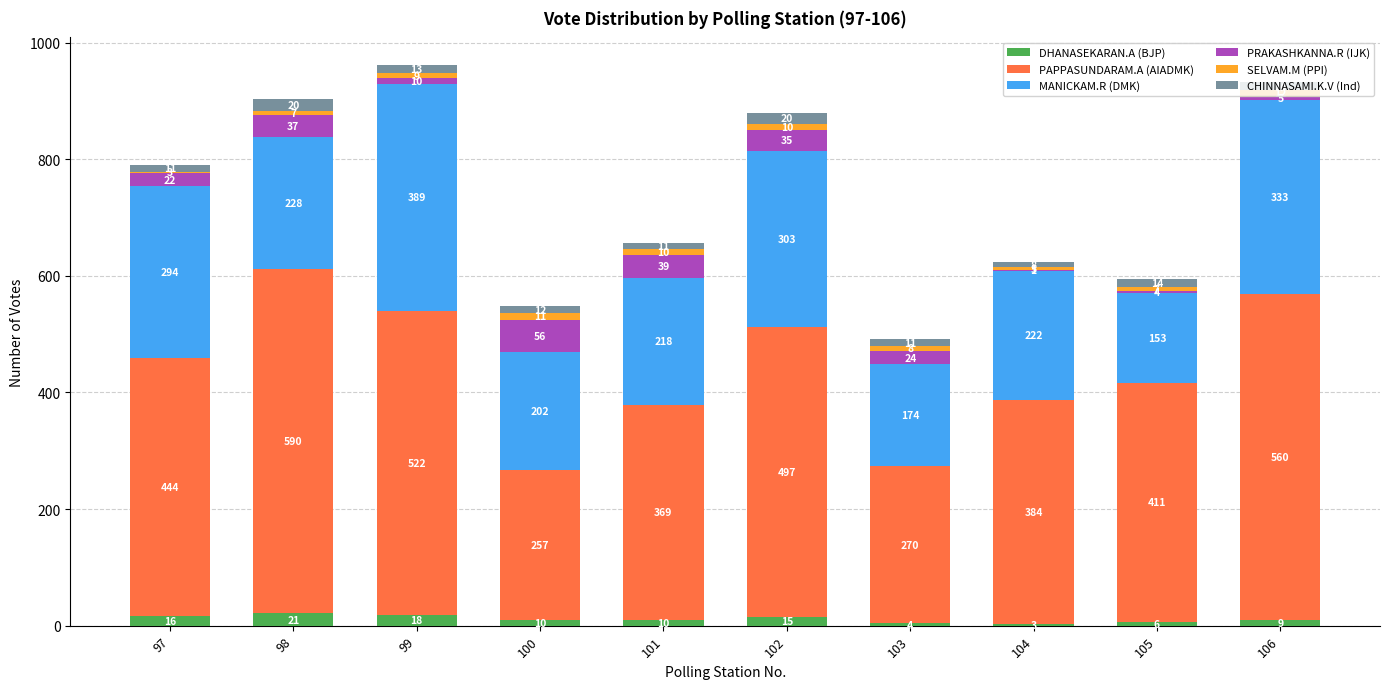

The DHANASEKARAN.A (BJP) series shows 18 at 99. True or false?

True